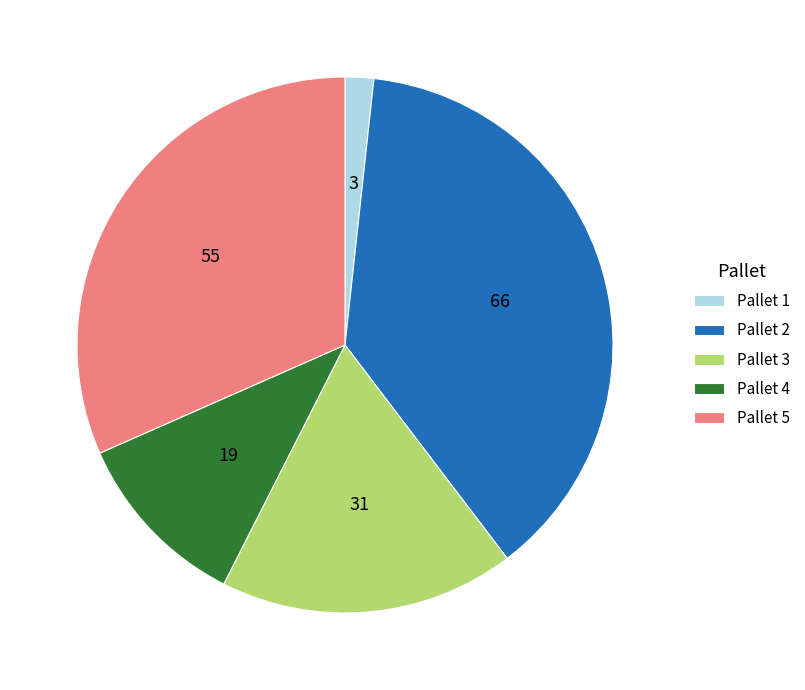

Which slice is the smallest?

Pallet 1